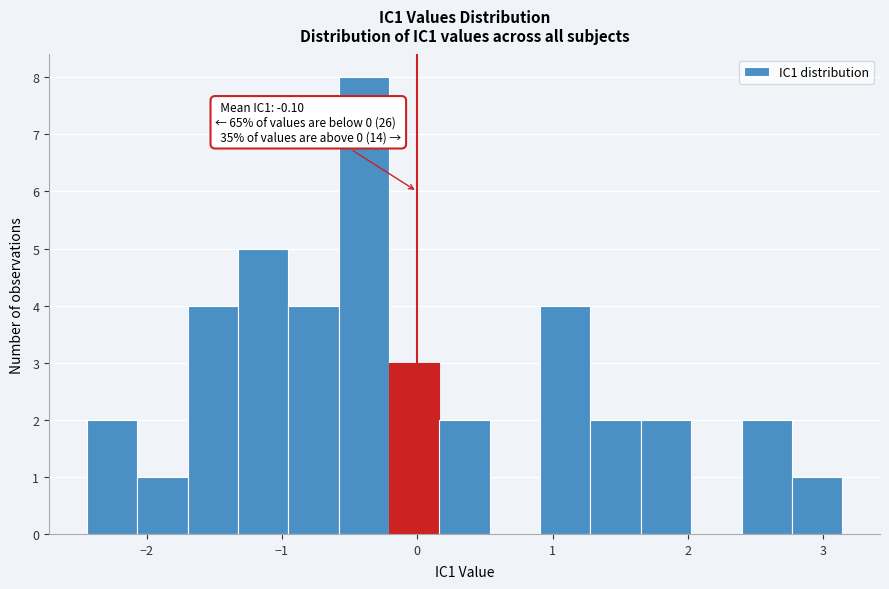

Read against the x-axis, roughly where is the centre of the tallest bar?

-0.4